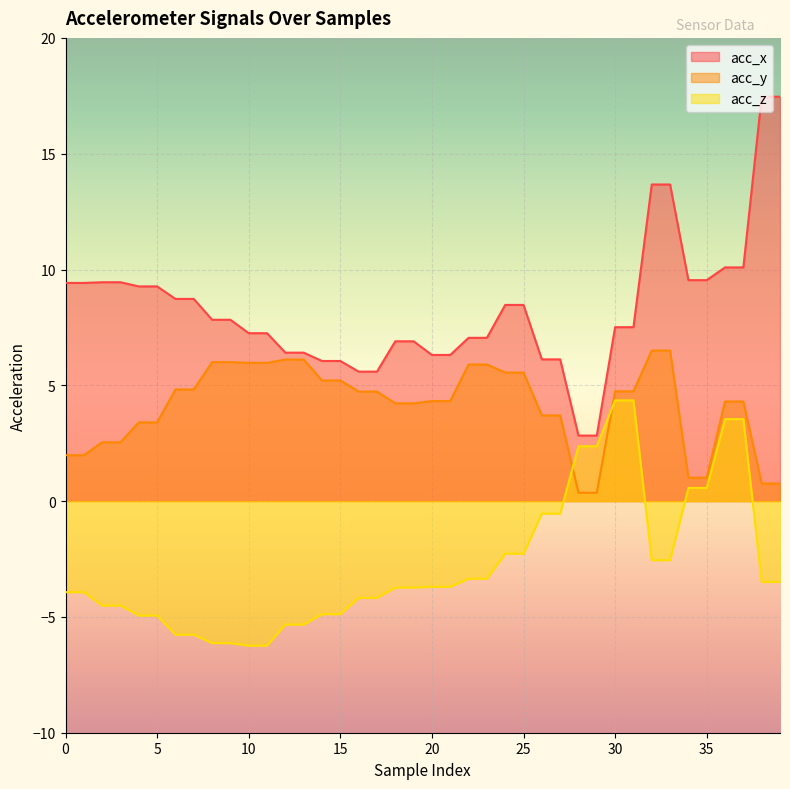

True or false: acc_z and acc_x intersect in this chart.

False